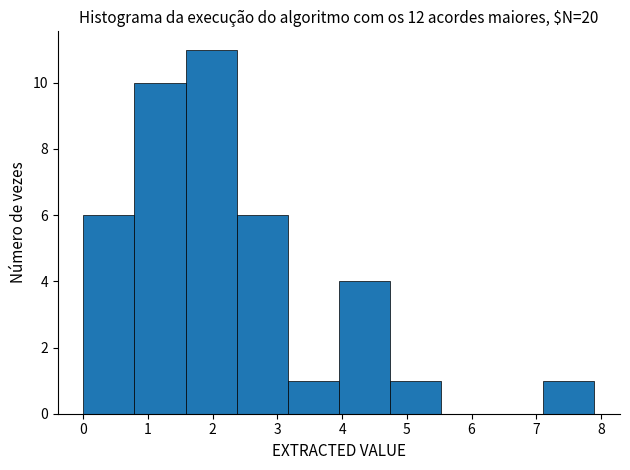

Reading left to right, list every bar in this chart as the range it spans on the x-axis followed by its height. Neither the bar edges nor the heights are printed on the chart, so give them approximately, as read against the axes.

0.00 to 0.79: 6
0.79 to 1.58: 10
1.58 to 2.37: 11
2.37 to 3.16: 6
3.16 to 3.95: 1
3.95 to 4.74: 4
4.74 to 5.53: 1
5.53 to 6.32: 0
6.32 to 7.11: 0
7.11 to 7.90: 1